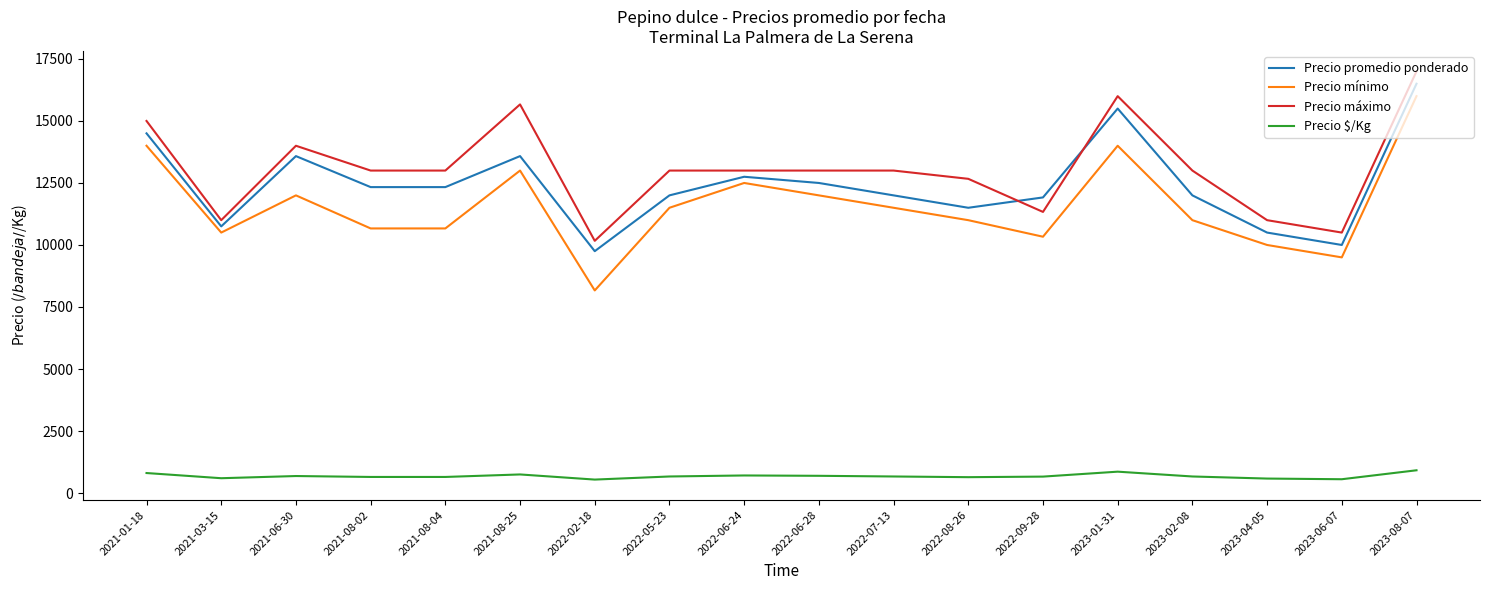

What is the greatest value displayed?

17000